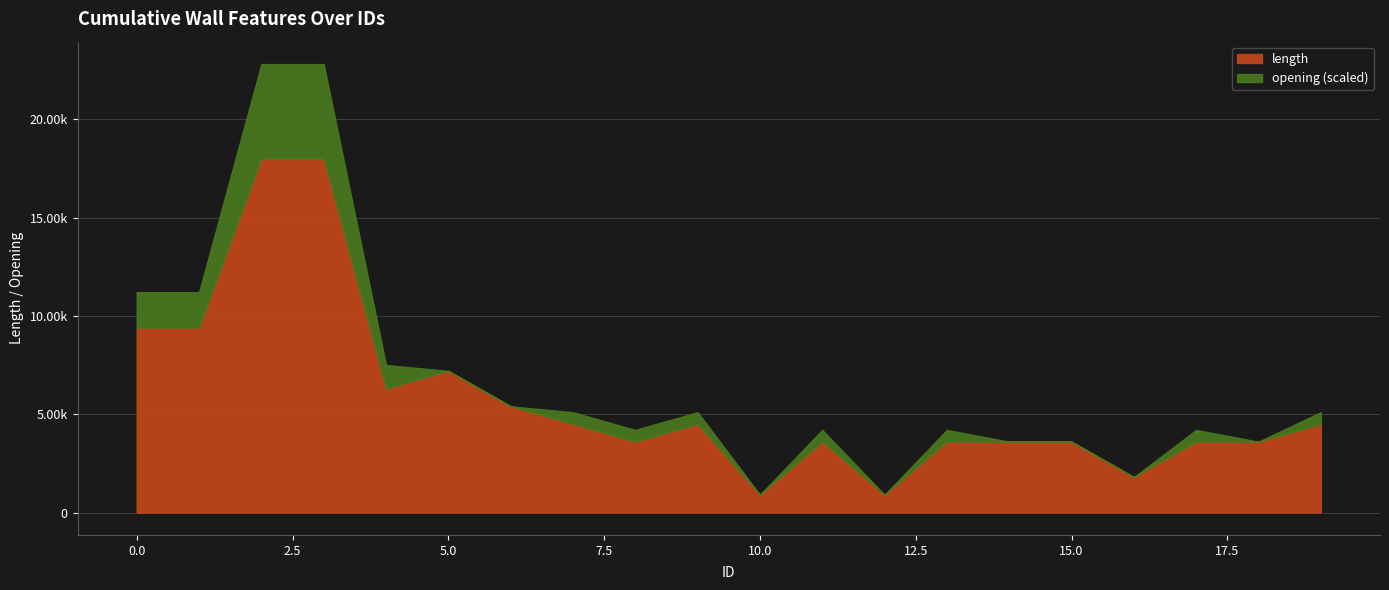

How many categories are shown in the chart?

20